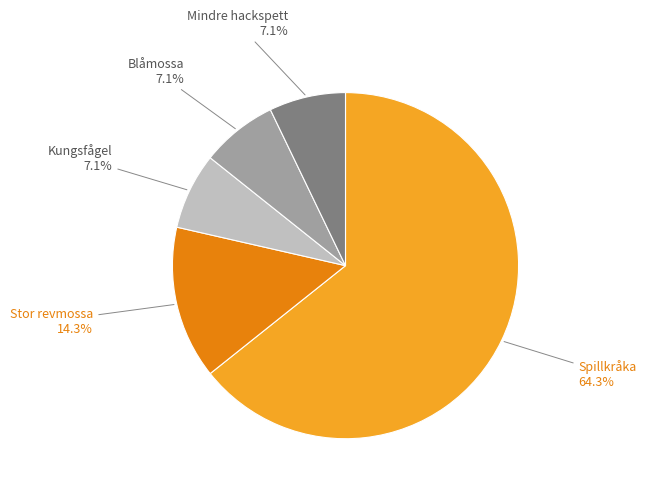

Is there any slice that represents more than half of the pie?

Yes